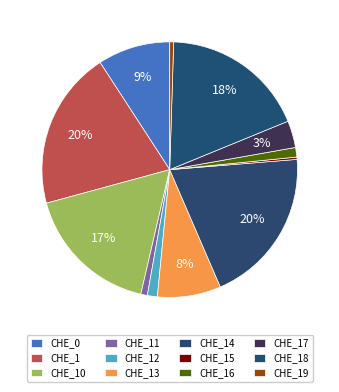

What is the largest slice in the pie chart?

CHE_1